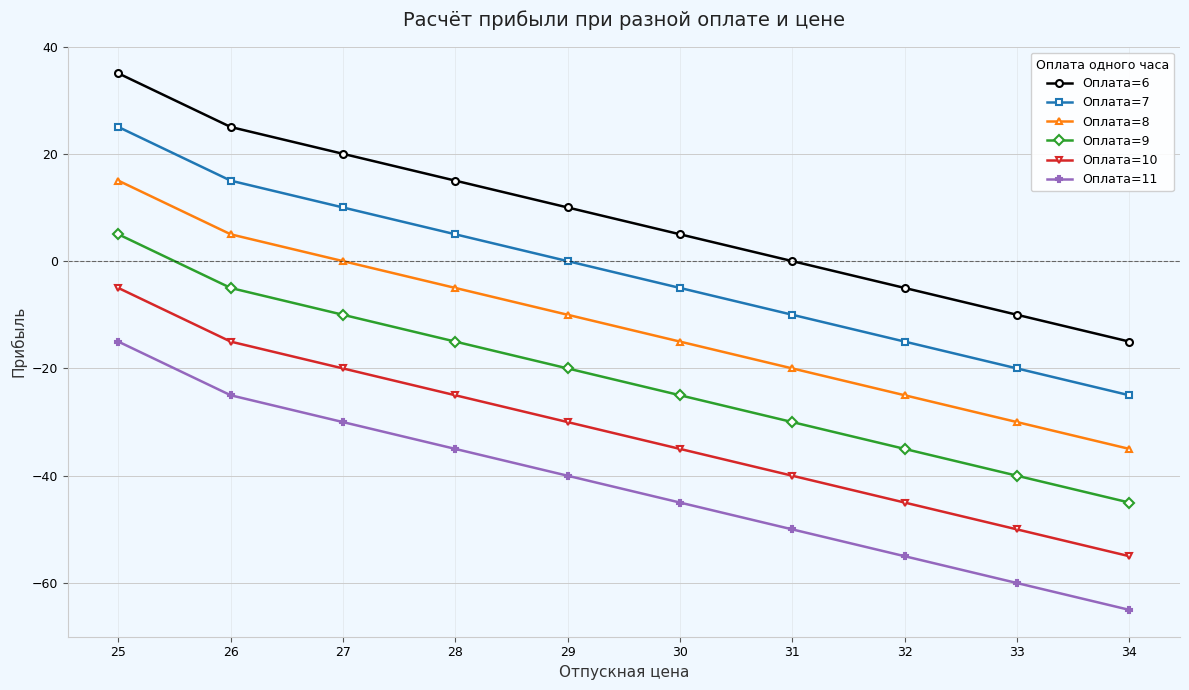

Which category has the highest value in the Оплата=8 series?

25